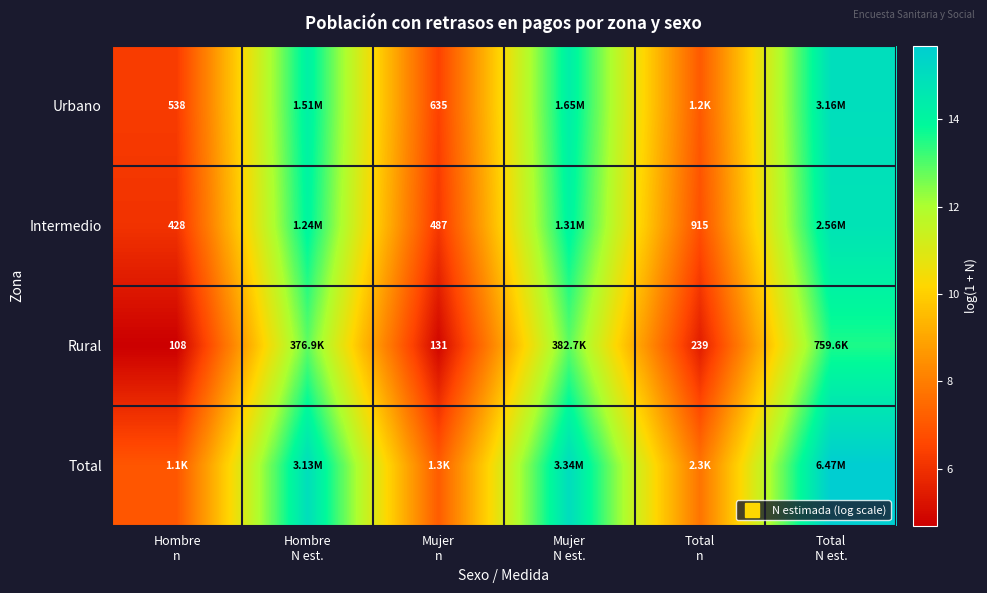

What is the total value across all series at Total
N est.?

58.9